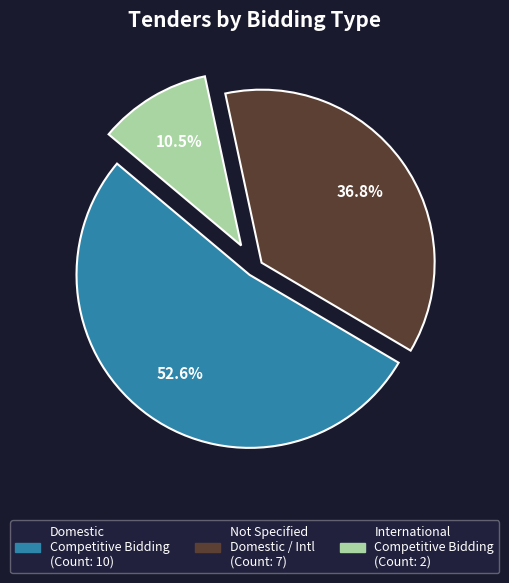

Is there any slice that represents more than half of the pie?

Yes